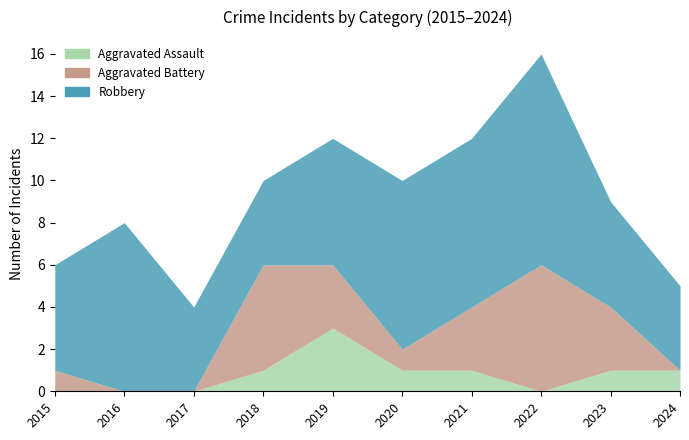

List the series in order of their peak value, lowest first.

Aggravated Assault, Aggravated Battery, Robbery